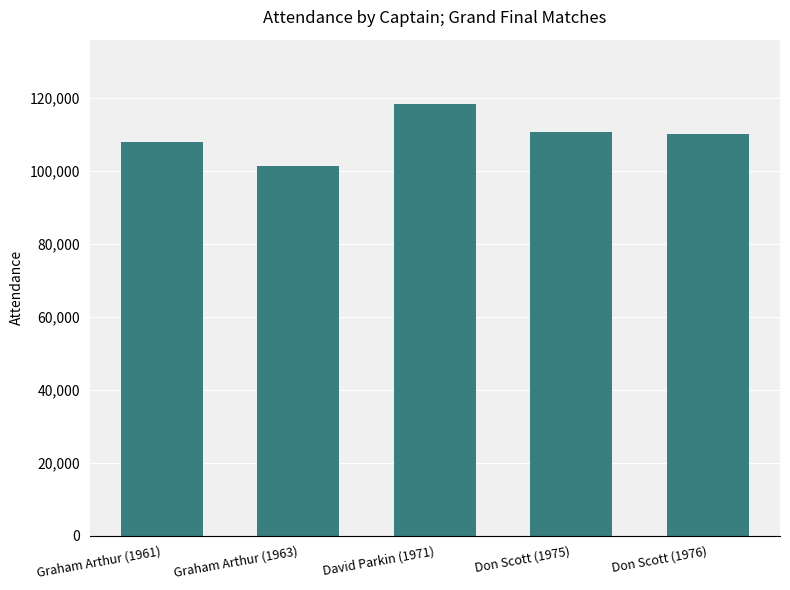

What is the smallest value displayed?

101209